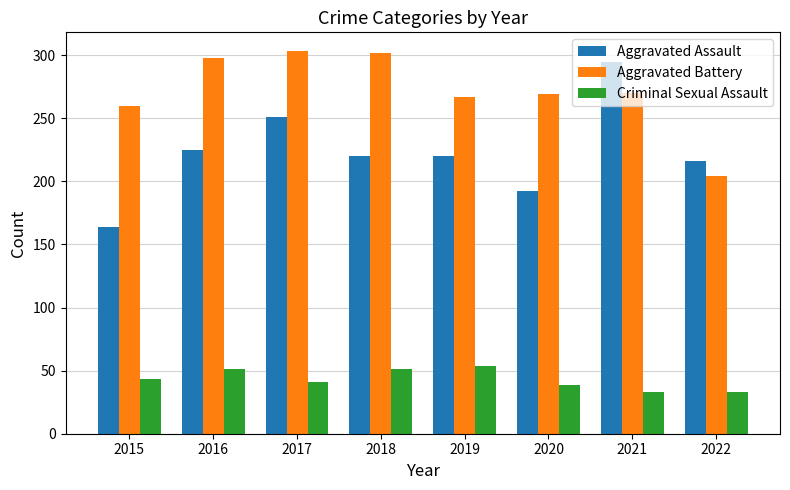

Which series has the largest range (max minus min)?

Aggravated Assault